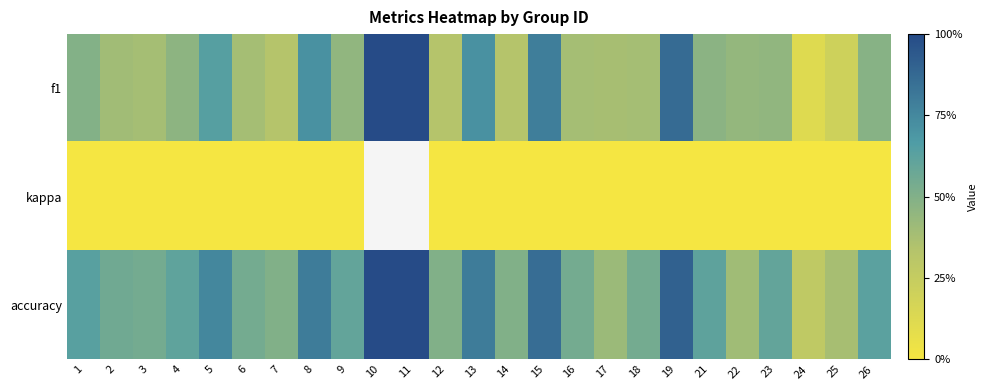

At which label is f1 closest to 0?

24